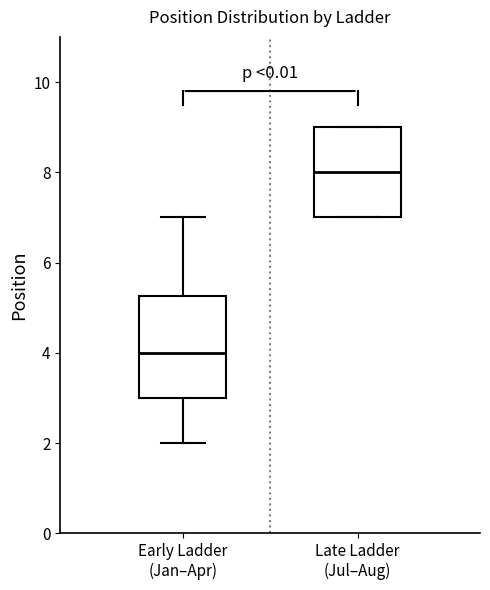

Where does the lower whisker of the box for Early Ladder (Jan–Apr) end on the y-axis? The values are not printed on the chart, so give them approximately, as read against the axis.

2.0